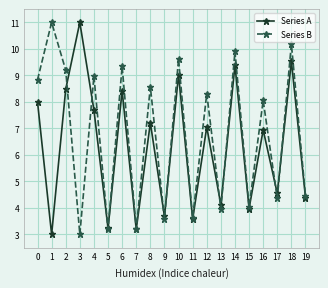

Which series changed the most between 2 and 19?

Series B